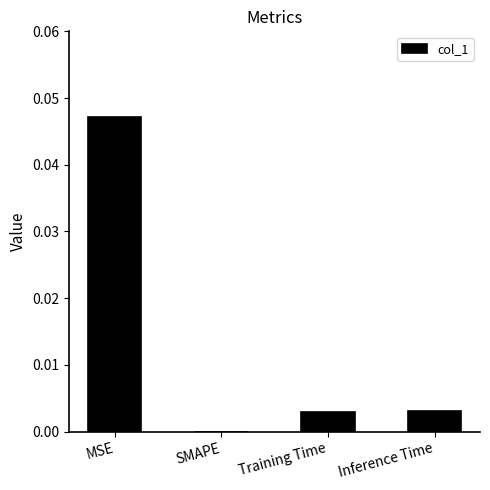

Which label corresponds to the largest value in the chart?

MSE